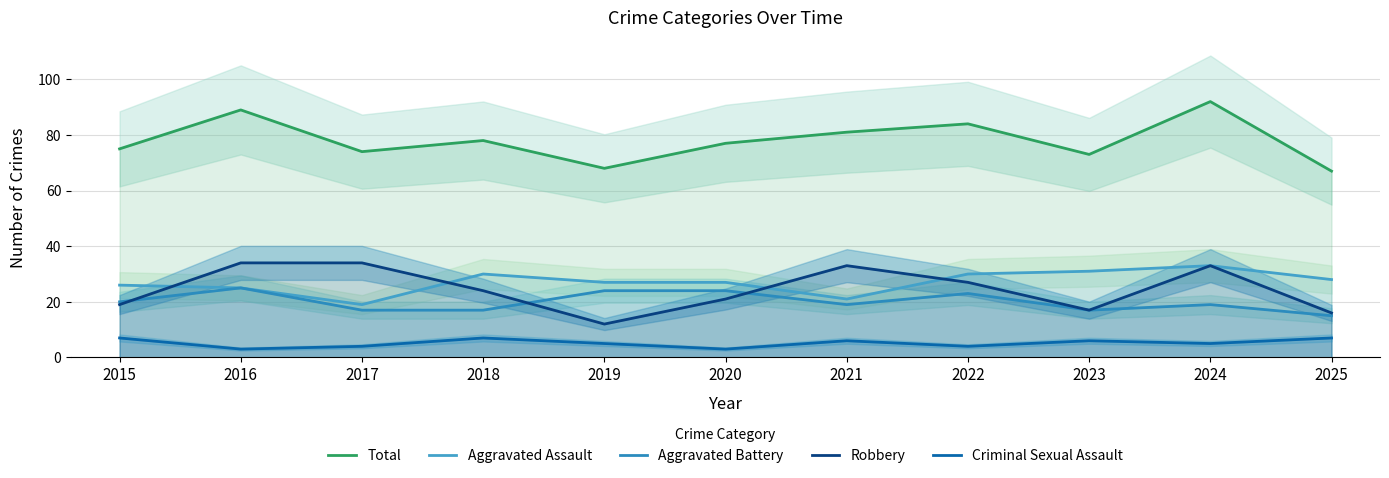

What is the sum of the Aggravated Battery values at 2016 and 2018?

42